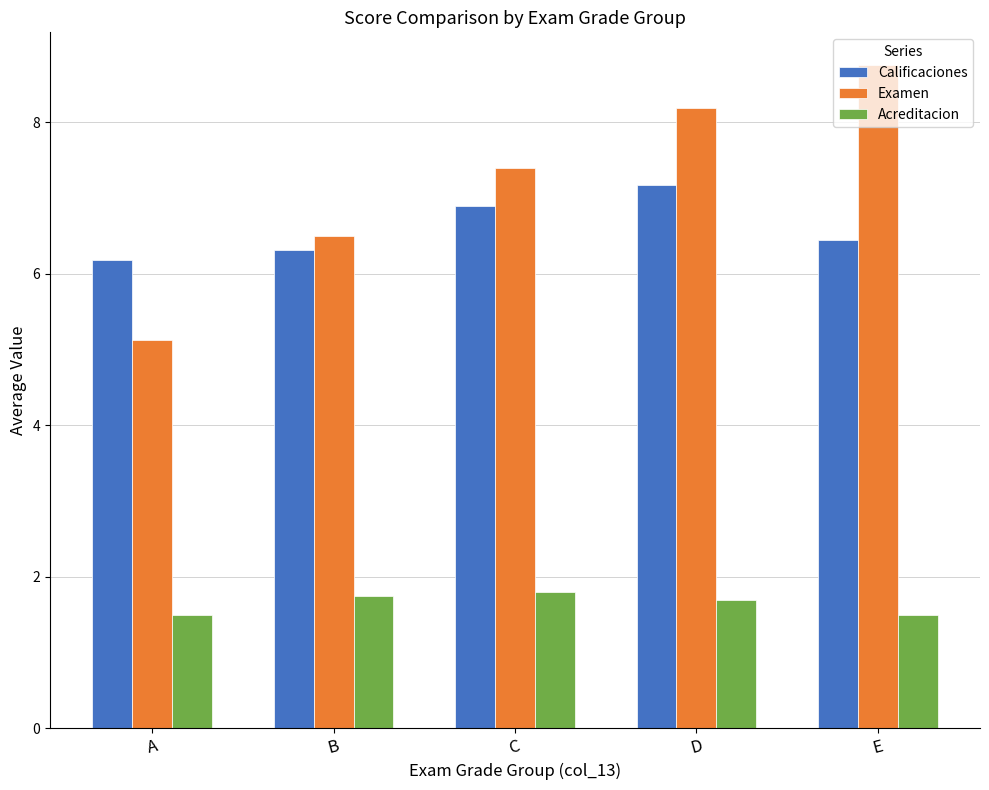

How many groups of bars are there?

5